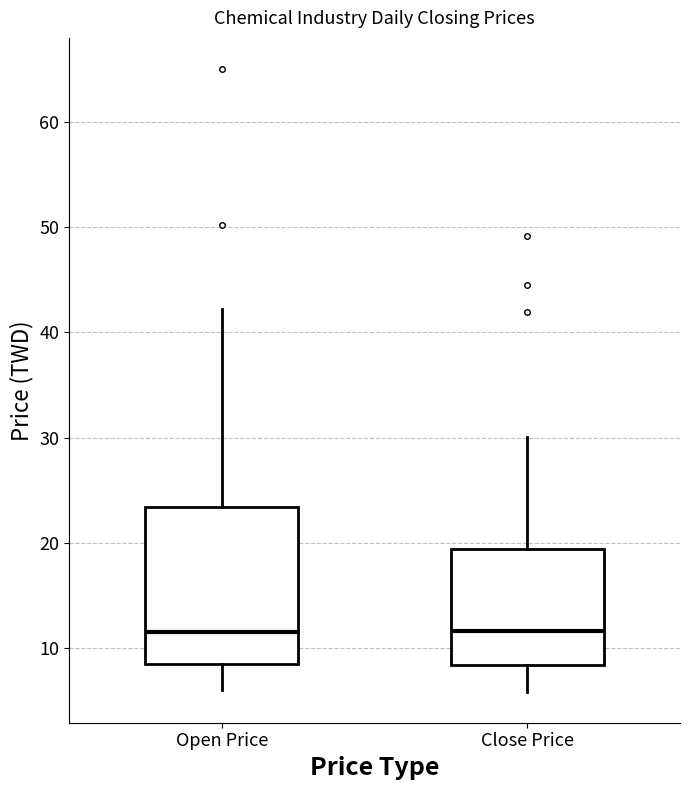

Reading left to right, read every box against the y-axis: the position of its median line, the range the box covers, and the ends of its whiskers. The values are not printed on the chart, so give them approximately, as read against the axis.

Open Price: median 12, box 9 to 23, whiskers 6 to 42
Close Price: median 12, box 8 to 19, whiskers 6 to 30